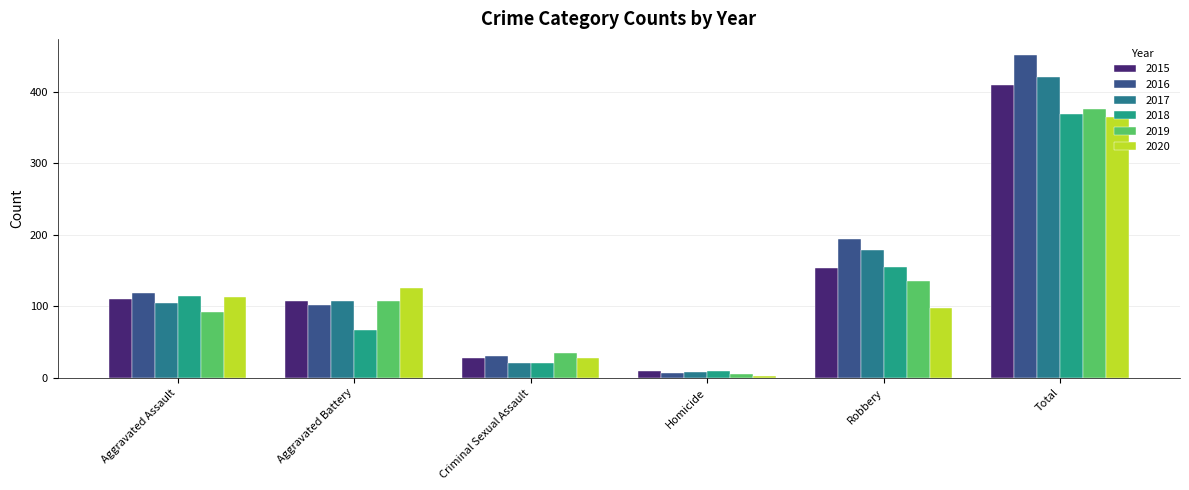

True or false: 2018 has a value of 368 at Total.

True